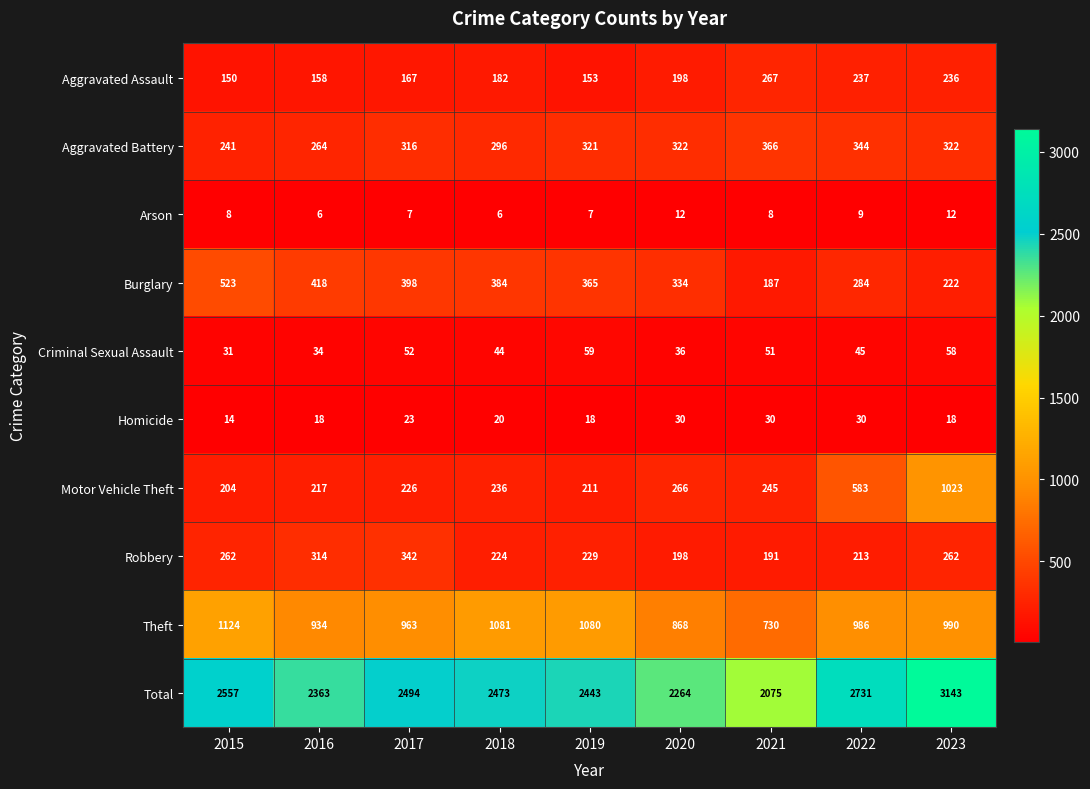

True or false: Criminal Sexual Assault has a value of 51 at 2021.

True